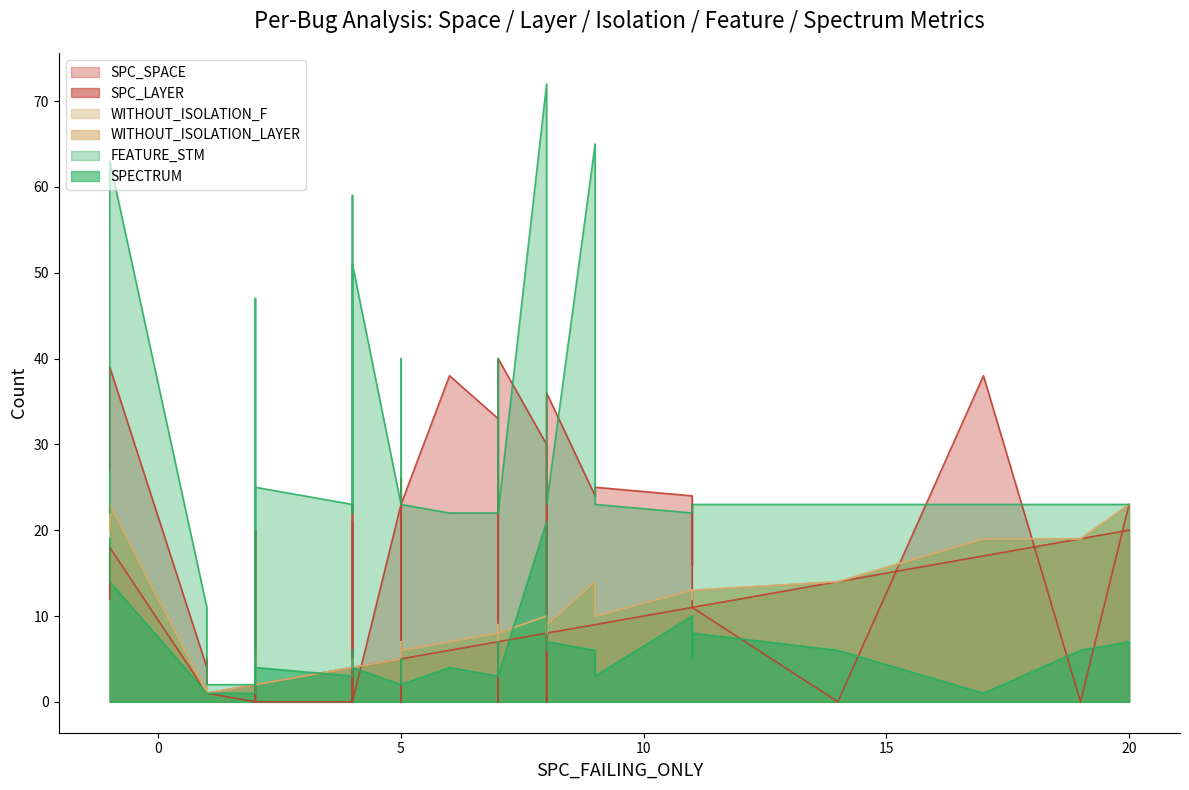

How many lines are shown in the chart?

6